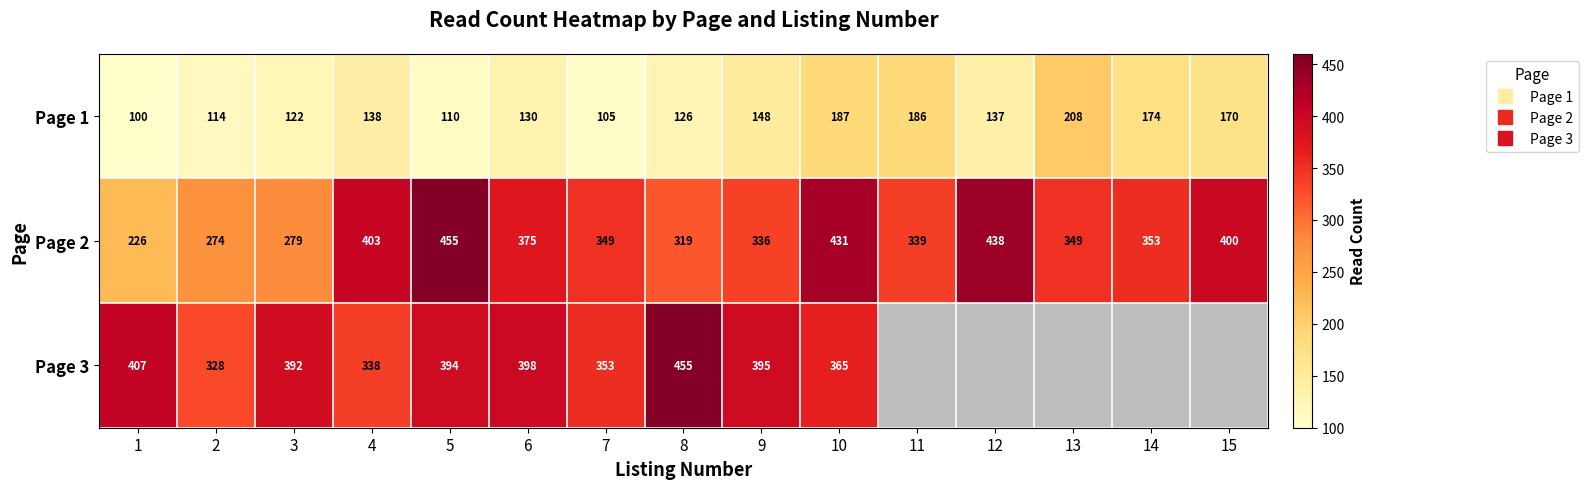

Rank the series at 9 from highest to lowest value.

Page 3, Page 2, Page 1